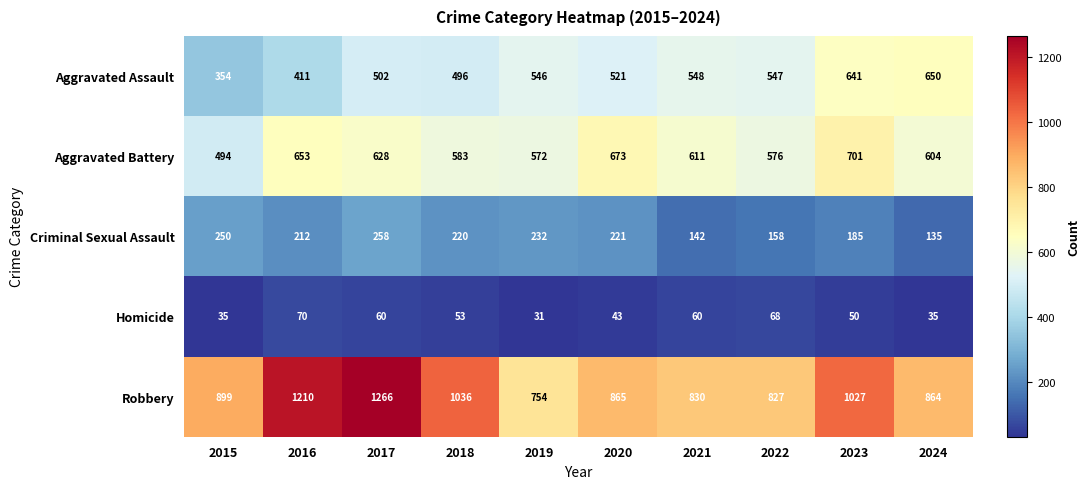

Which series has the largest total across all categories?

Robbery